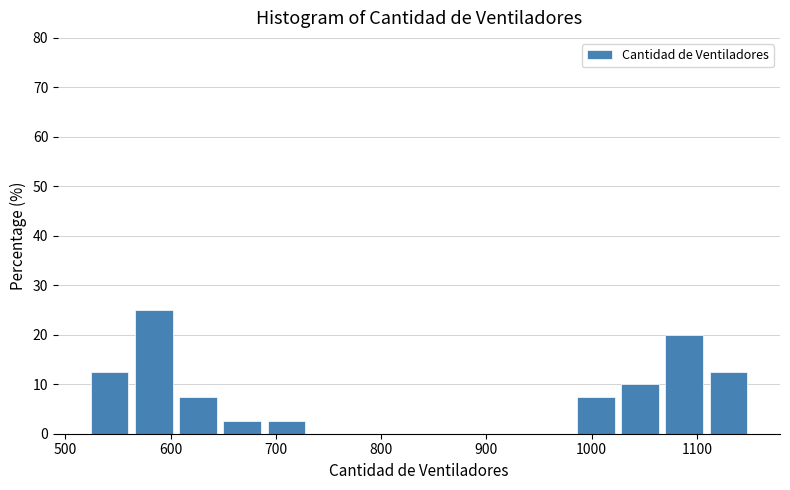

Reading left to right, transcribe this chart: for each bar, give the range it covers on the x-axis and its height. Neither the bar edges nor the heights are printed on the chart, so give them approximately, as read against the axes.

521 to 563: 13
563 to 605: 25
605 to 647: 8
647 to 689: 3
689 to 731: 3
731 to 773: 0
773 to 815: 0
815 to 857: 0
857 to 899: 0
899 to 941: 0
941 to 983: 0
983 to 1025: 8
1025 to 1067: 10
1067 to 1109: 20
1109 to 1151: 13